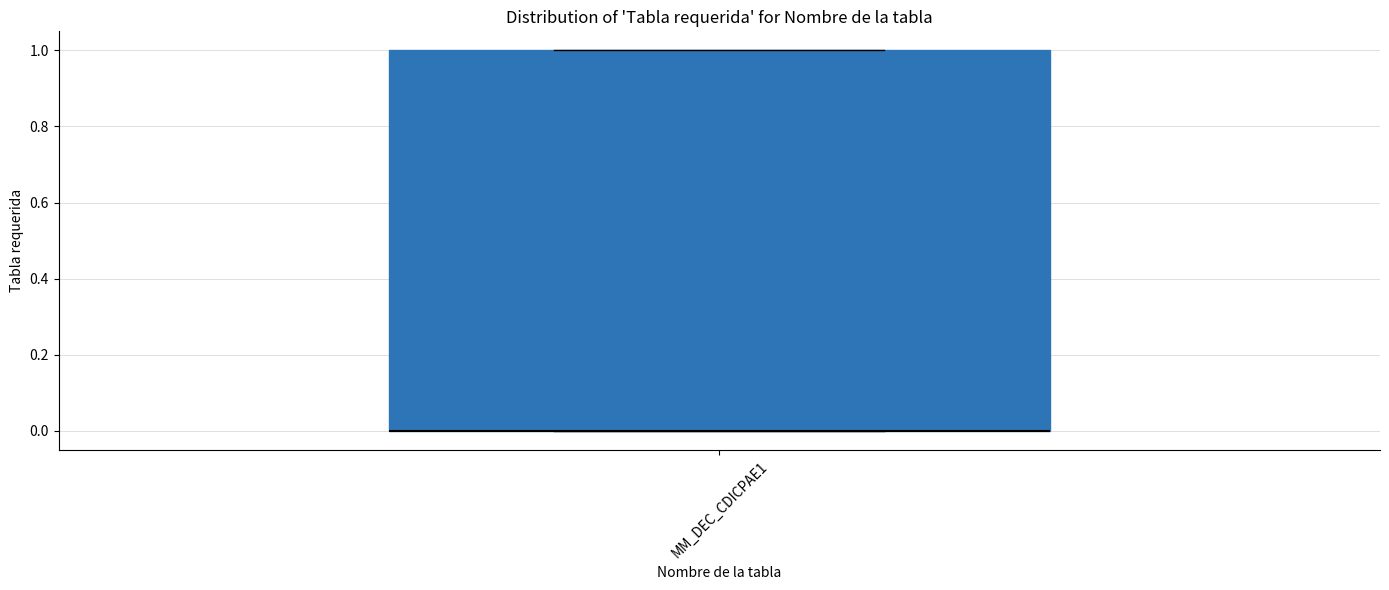

Read this box plot against the y-axis: the position of the median line, the range covered by the box, and the ends of both whiskers. The values are not printed on the chart, so give them approximately, as read against the axis.

median 0 (drawn on the box's lower edge), box 0 to 1, whiskers 0 to 1